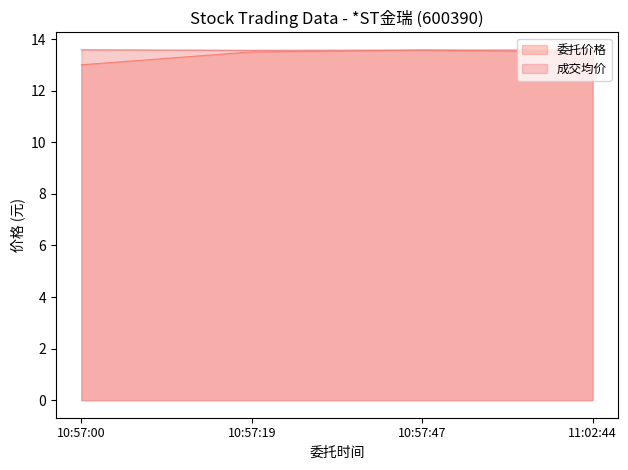

What is the smallest value displayed?

13.0